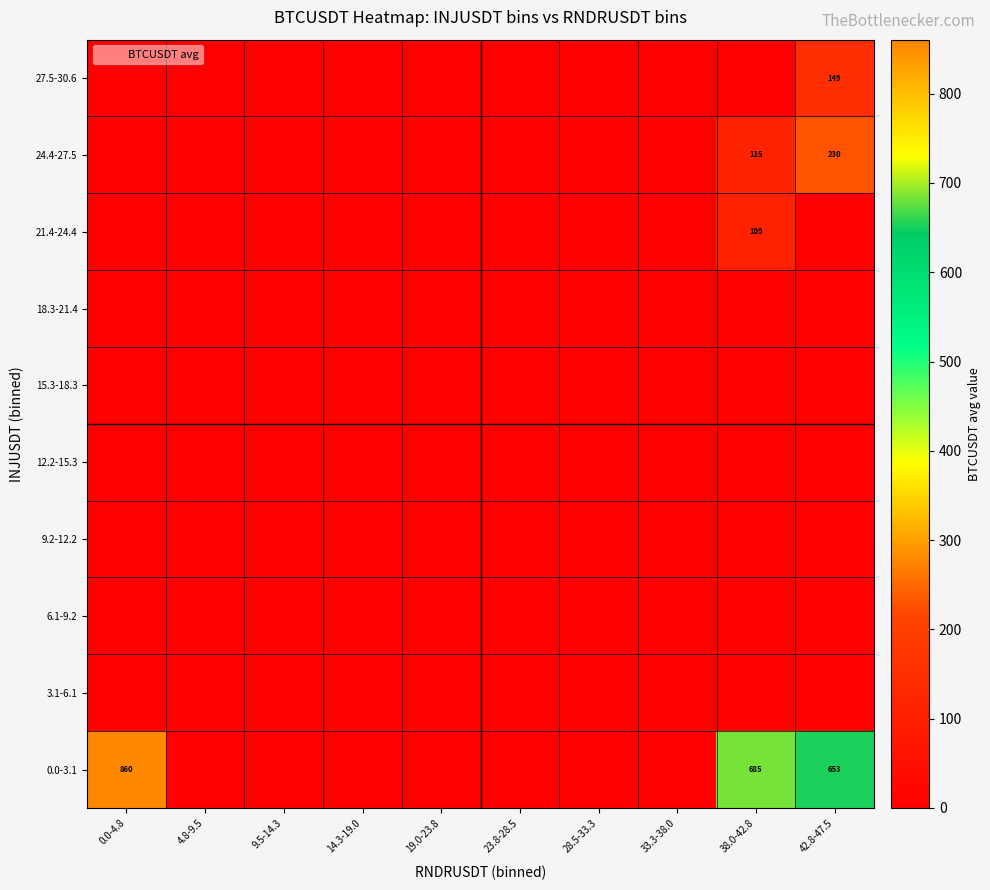

Between 0.0-4.8 and 14.3-19.0, which is larger?

0.0-4.8